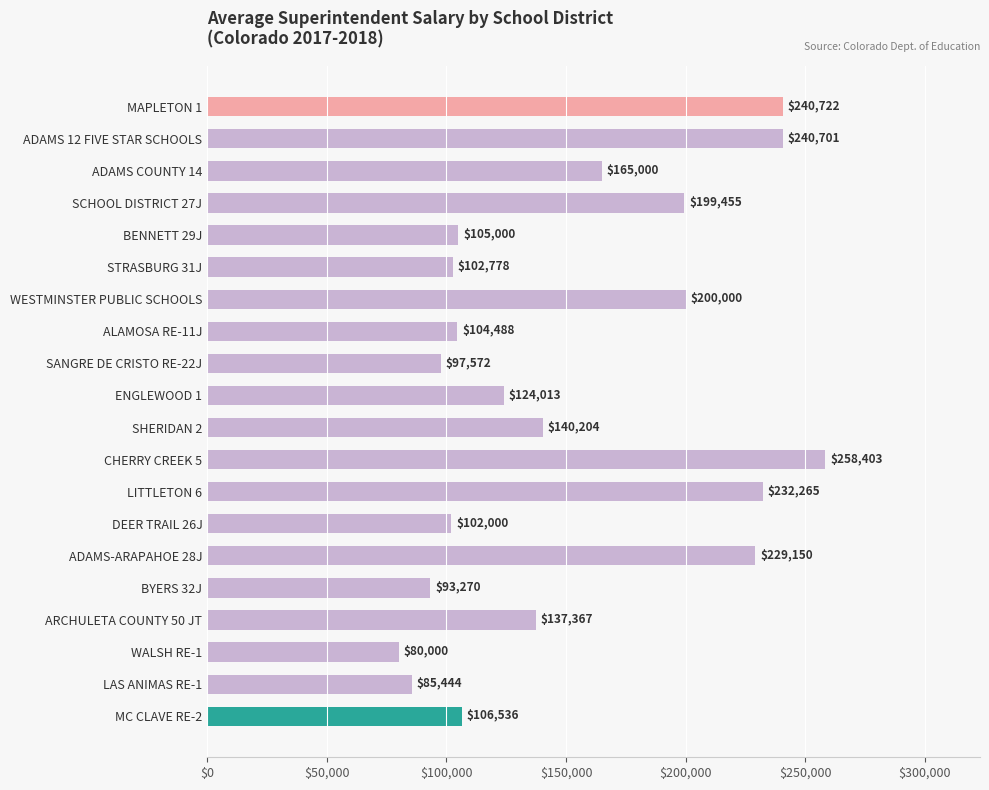

How many categories are shown in the chart?

20